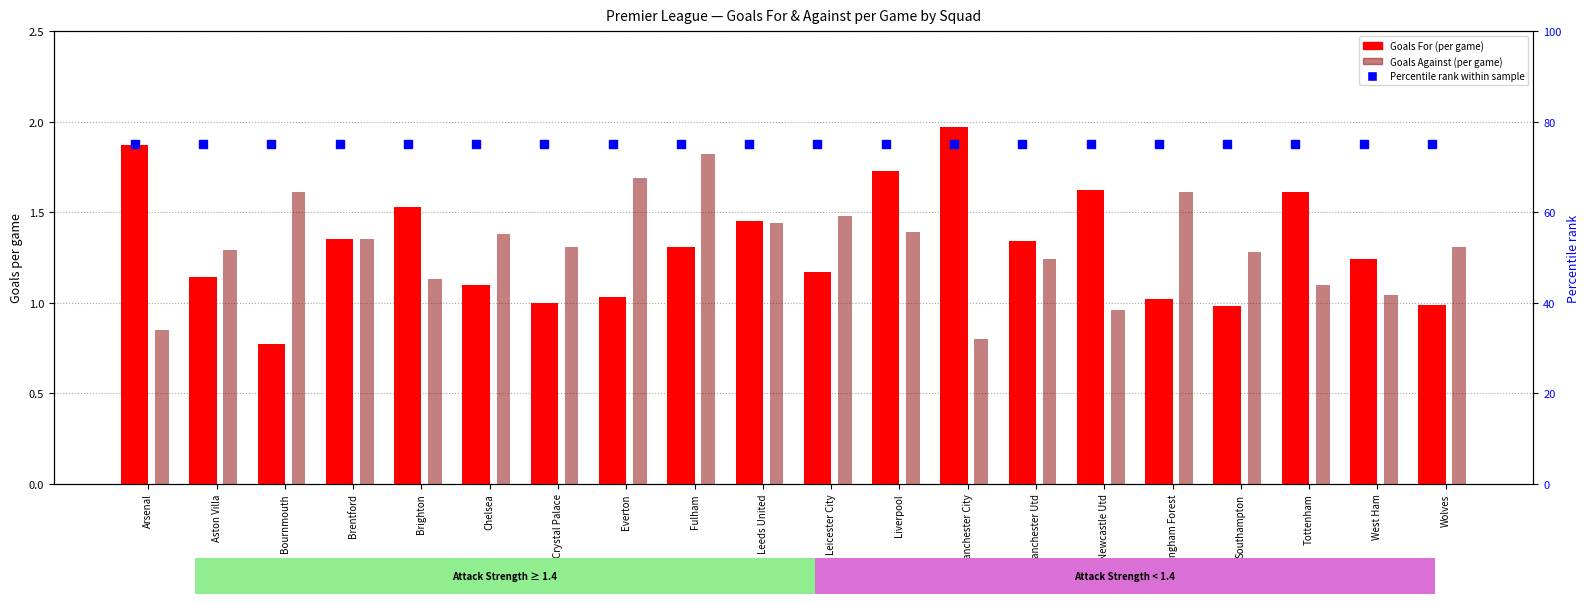

What is the total value across all series at Bournmouth?

77.4